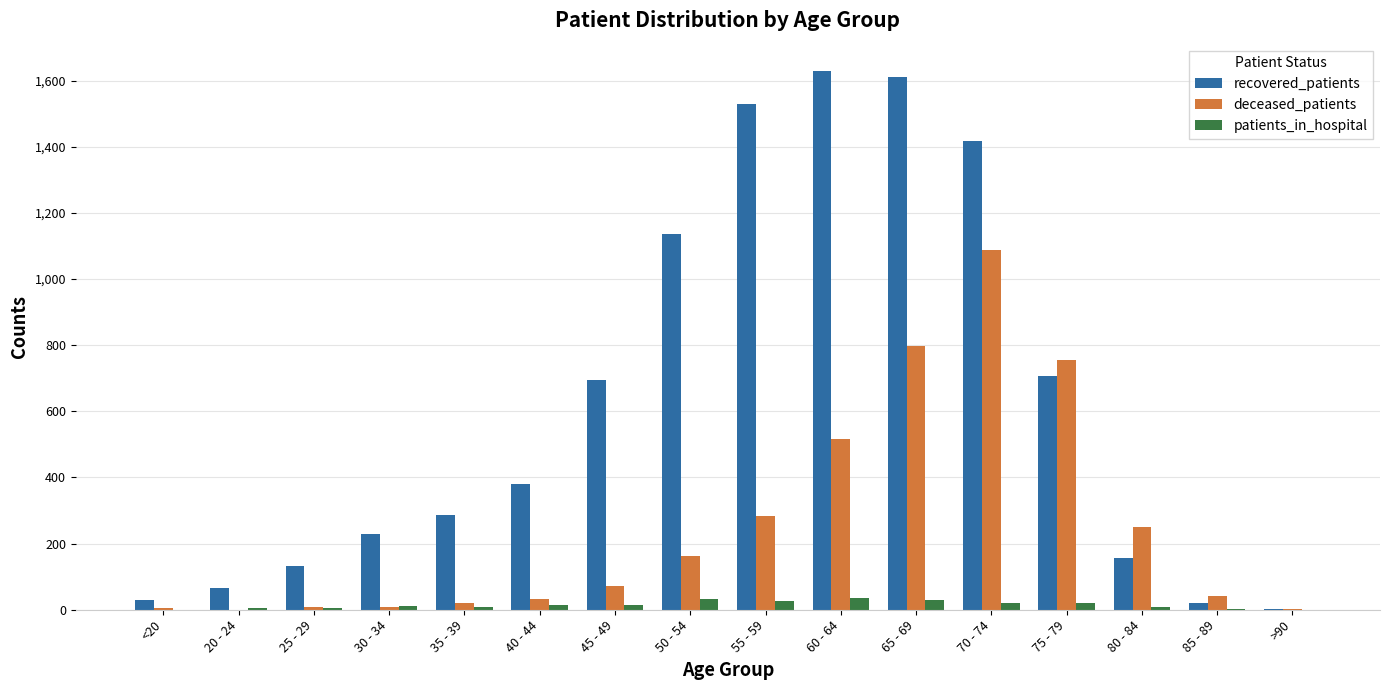

Is the value of deceased_patients at 80 - 84 greater than the value of patients_in_hospital at 20 - 24?

Yes